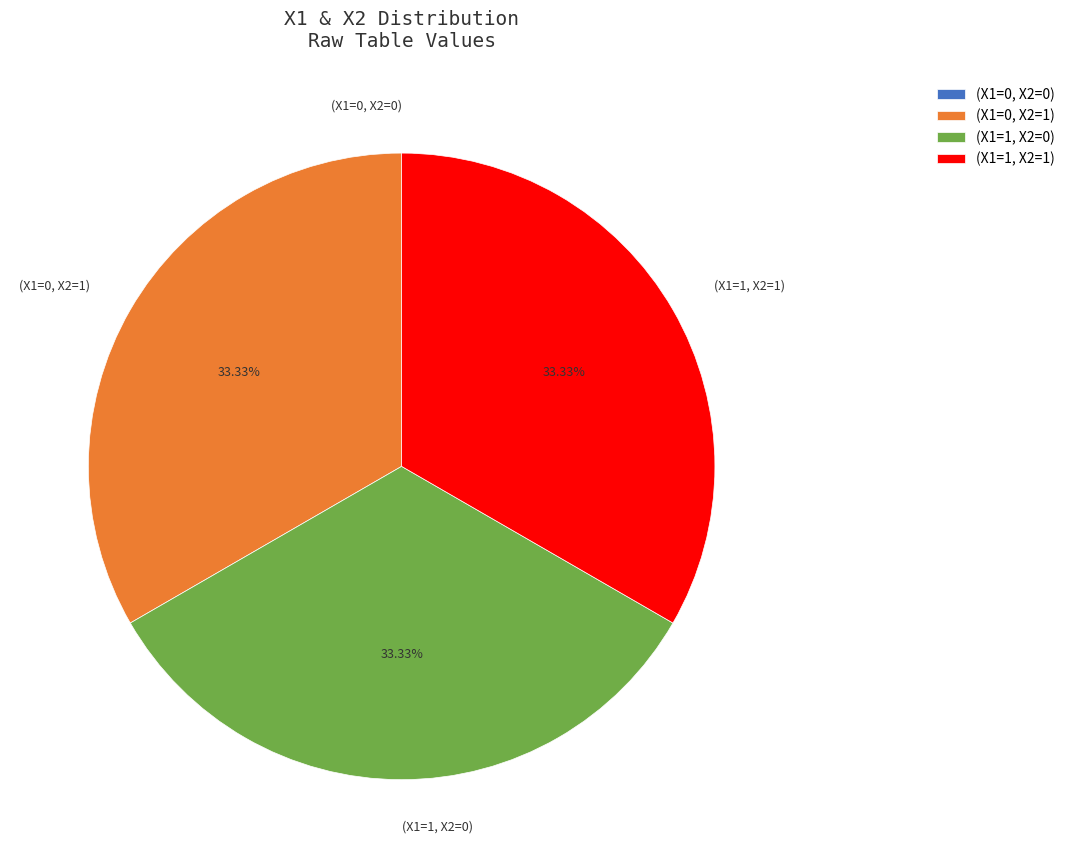

Does any single category account for the majority?

No